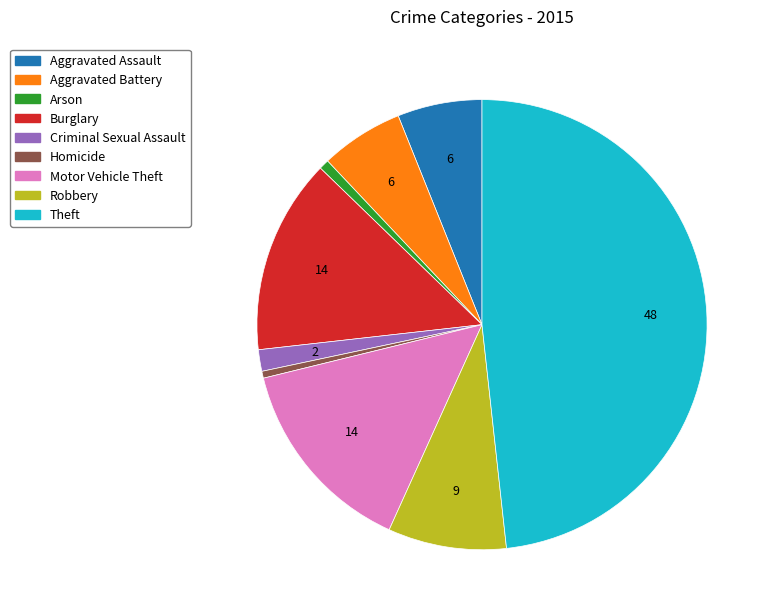

Count the number of slices in the pie.

9